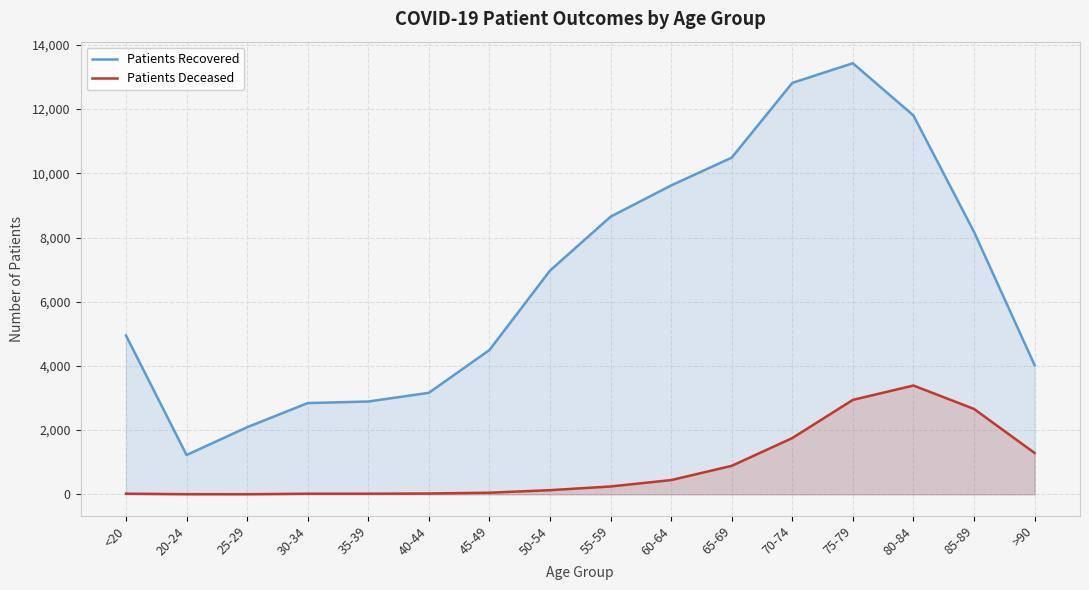

How many values in the Patients Recovered series exceed 6970?

7